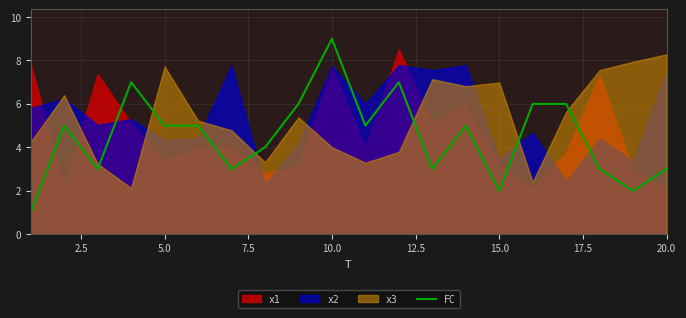

Reading left to right, transcribe all the data shown in this chart.

1	5	3	7	5	5	3	4	6	9	5	7	3	5	2	6	6	3	2	3